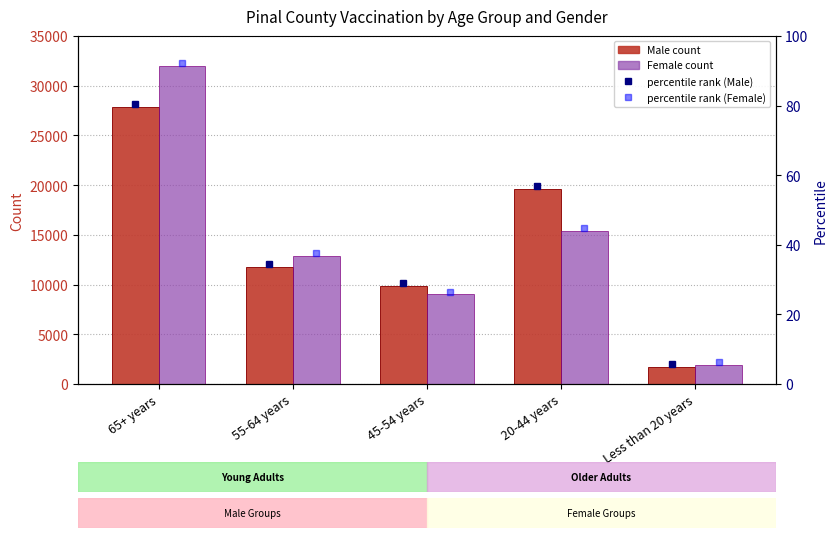

True or false: Male has a value of 9873 at 45-54 years.

True